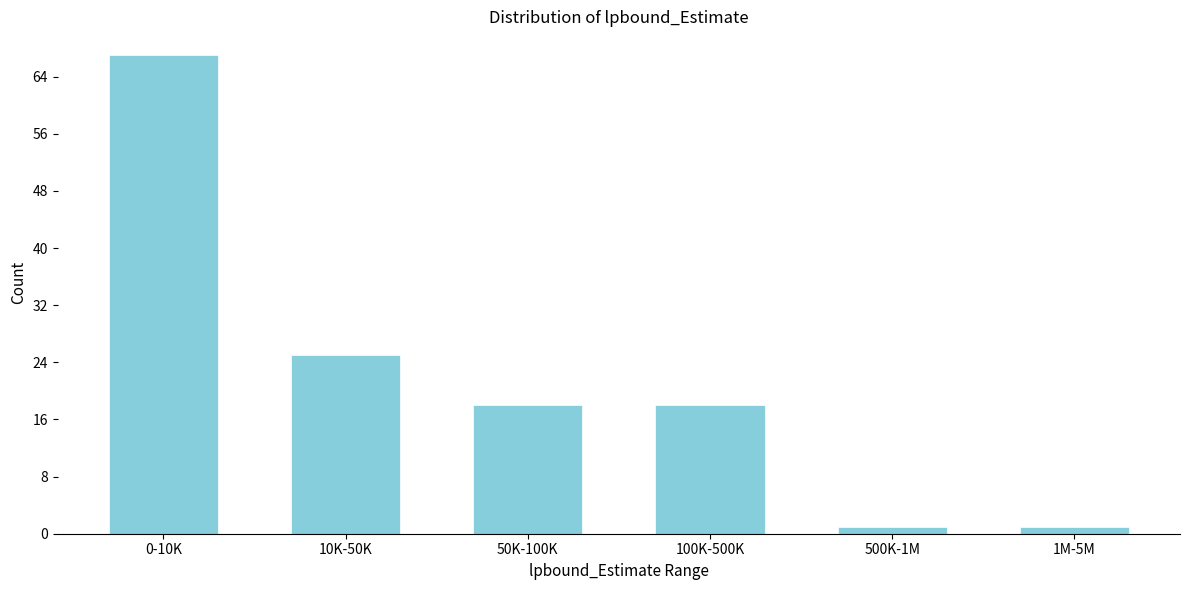

Reading left to right, list all the values displayed in this chart.

0-10K=67	10K-50K=25	50K-100K=18	100K-500K=18	500K-1M=1	1M-5M=1